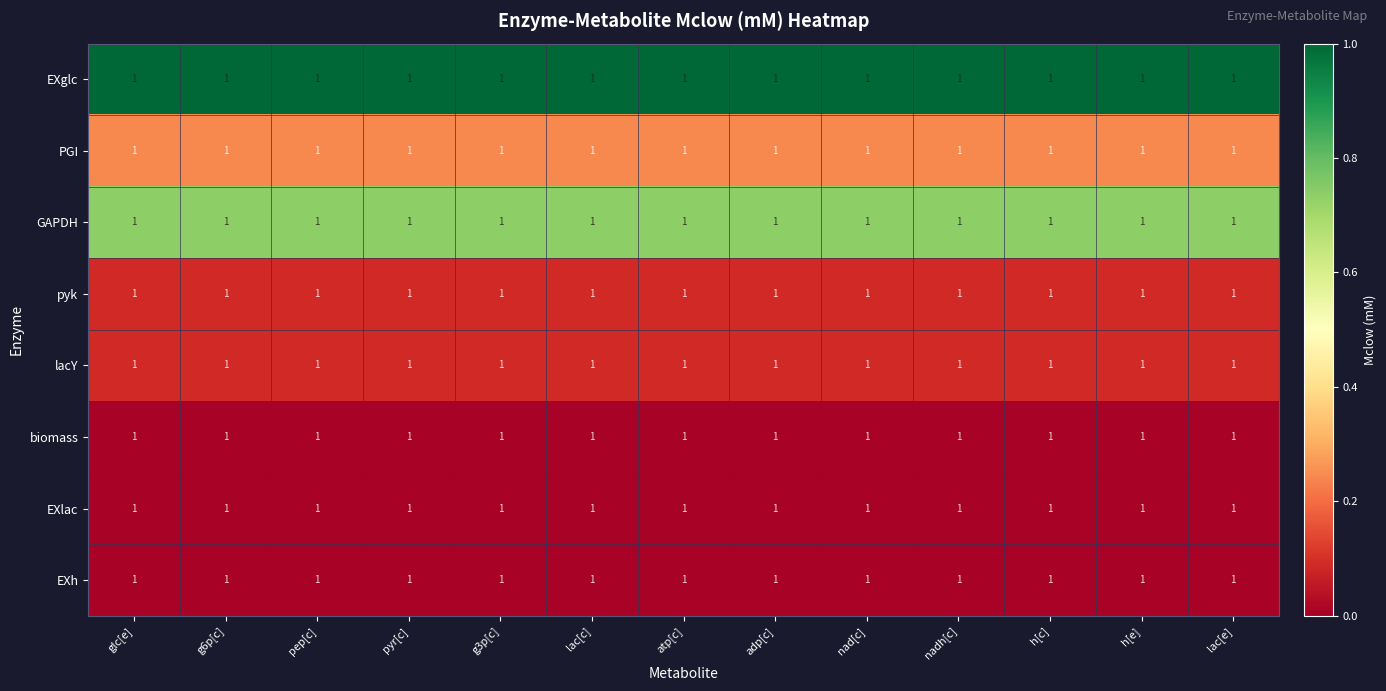

What is the minimum value for EXglc?

1.0